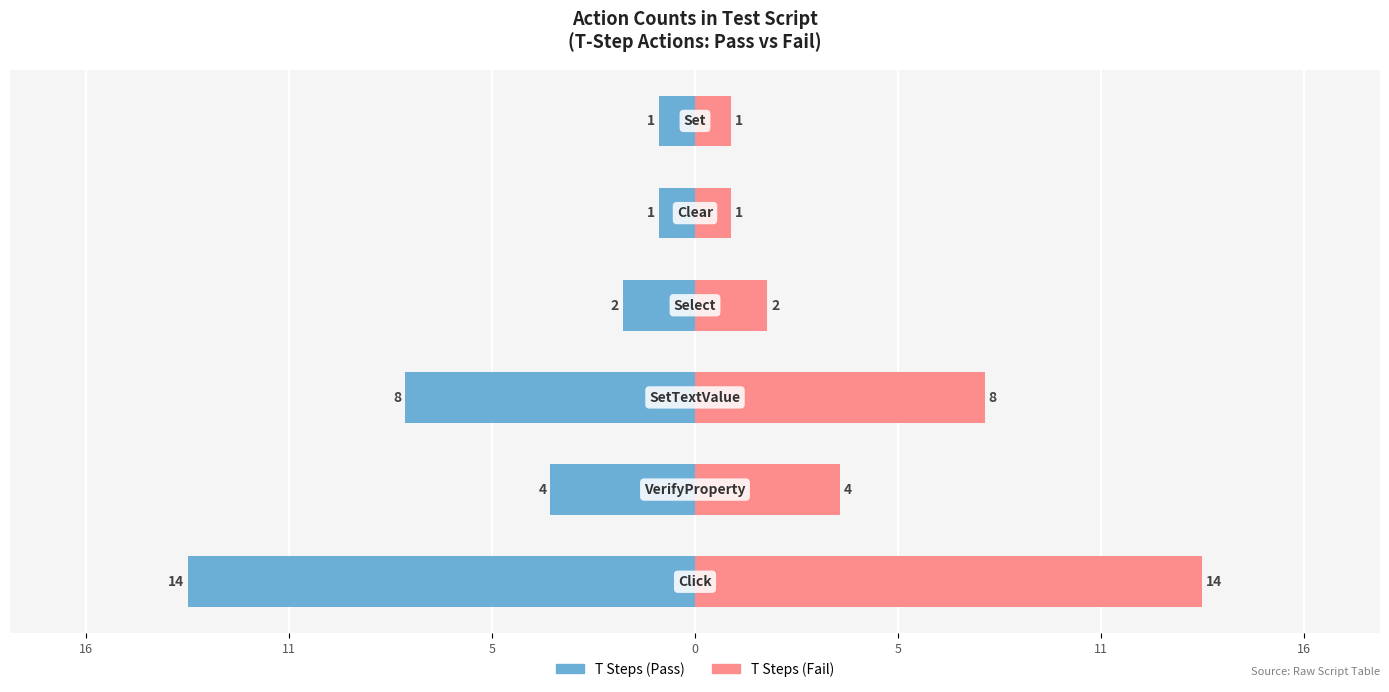

True or false: T Steps (Pass) has a value of -7 at 11.

False